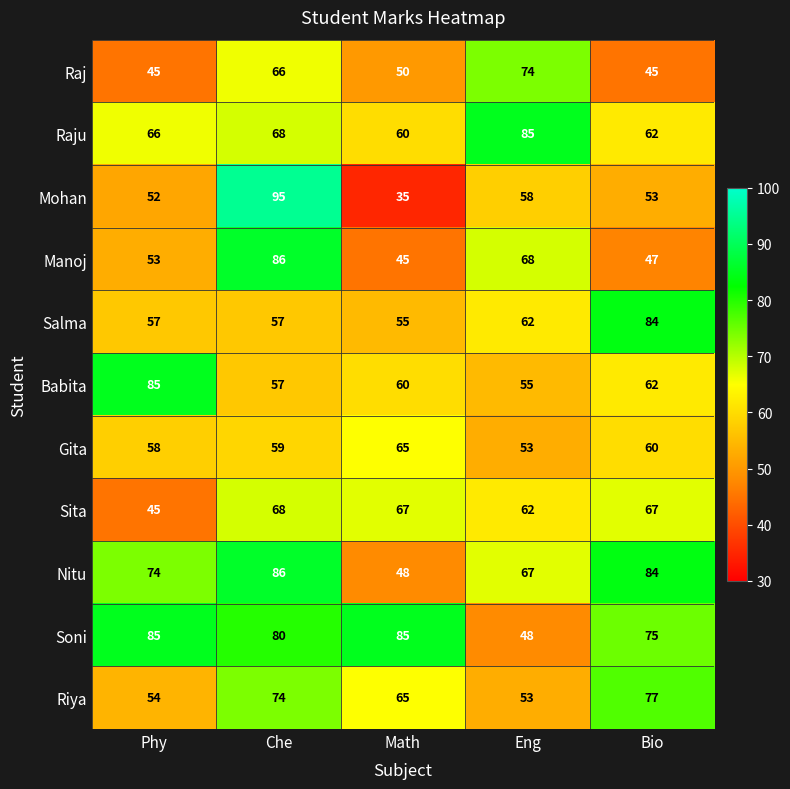

Count the number of categories in the chart.

5